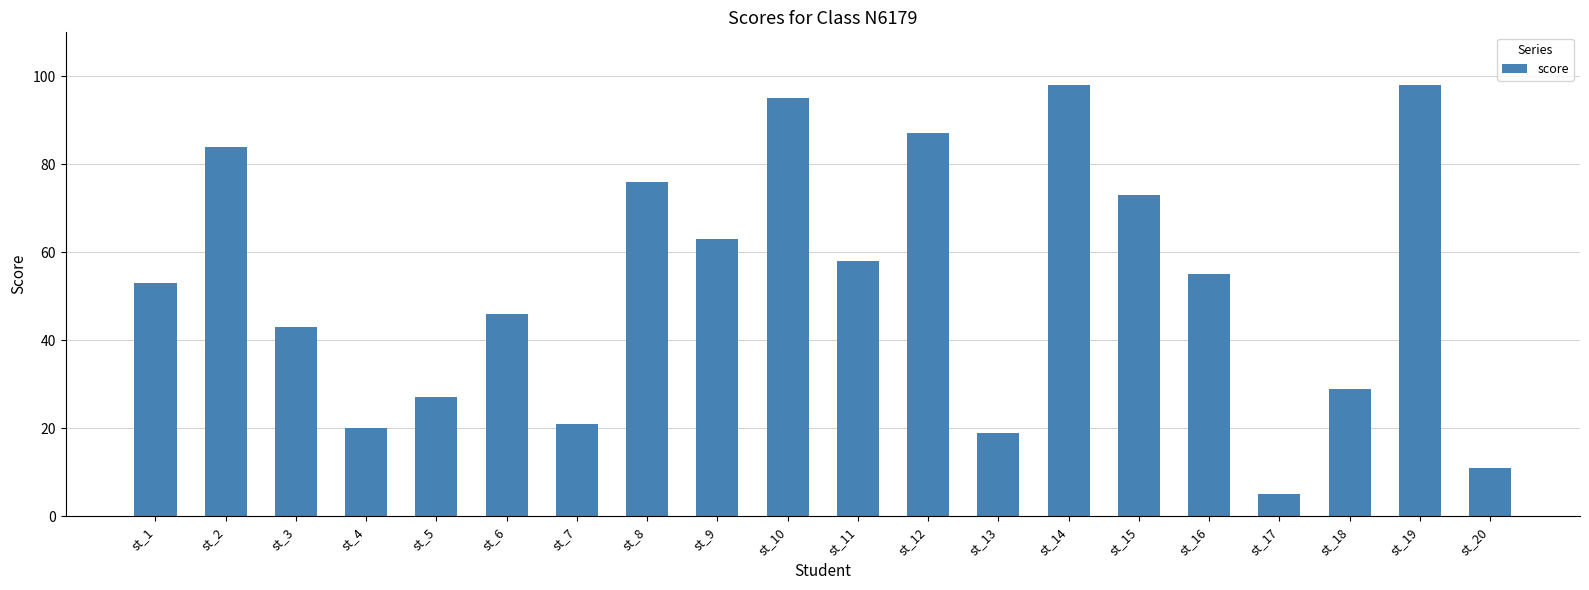

Is it true that the value at st_19 is 139?

False